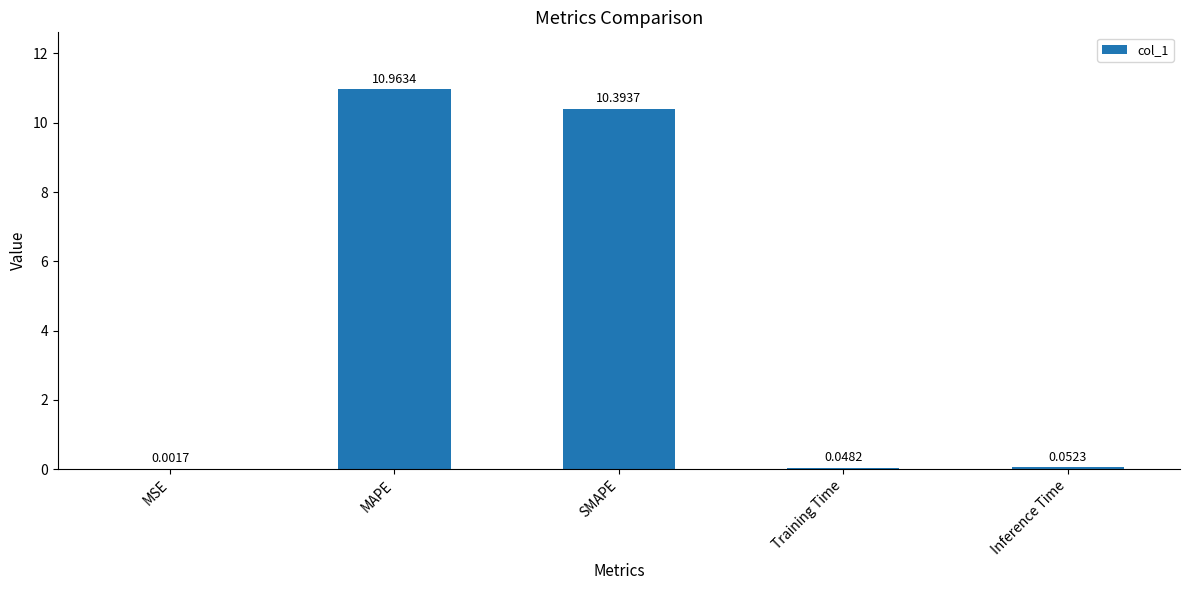

At which label is the value closest to 5?

Inference Time